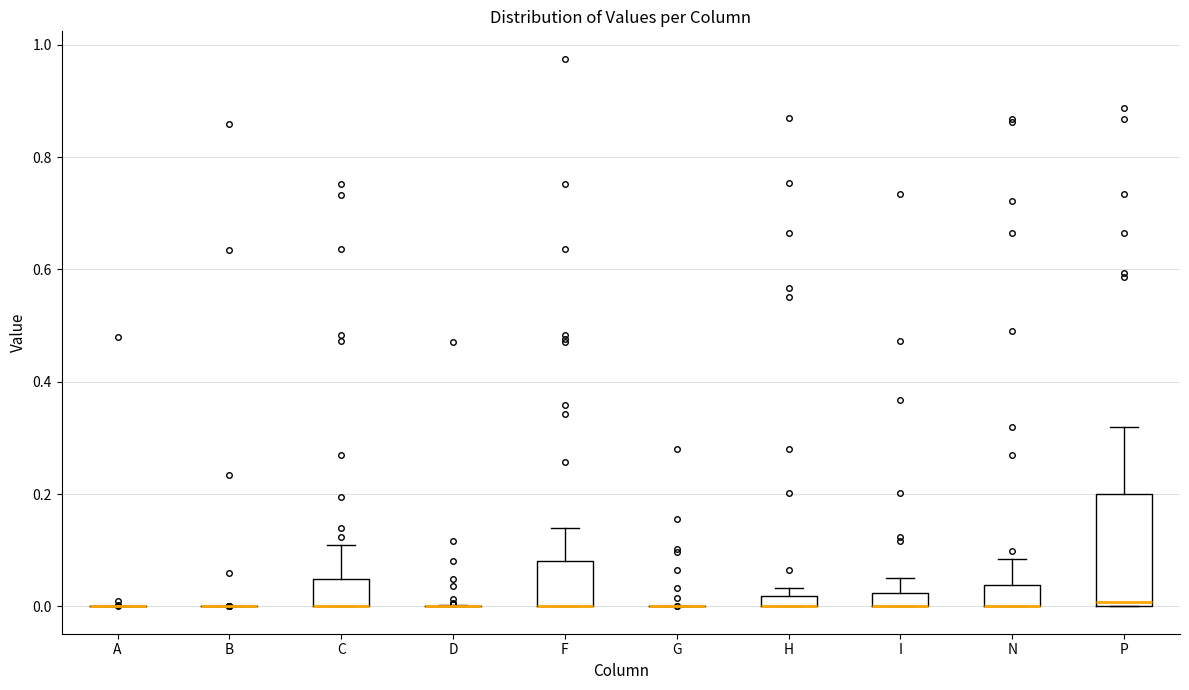

Comparing the boxes themselves (not the whiskers), which one is the tallest?

P